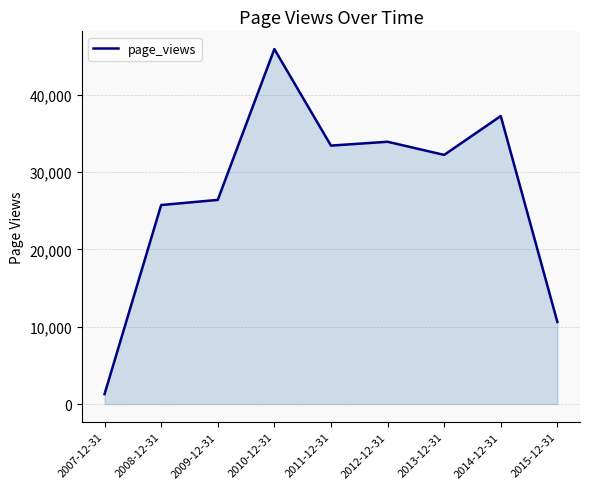

At which category does the chart reach its peak across all series?

2010-12-31